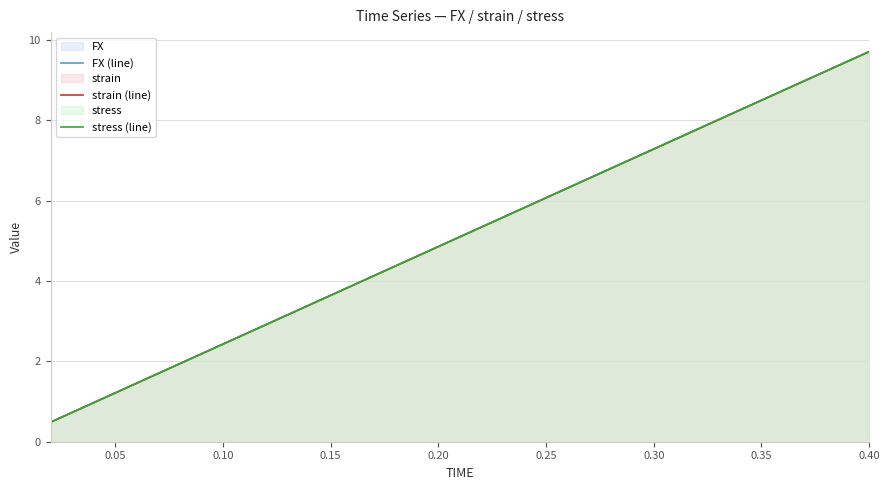

At how many categories does at least one series exceed 2?

16